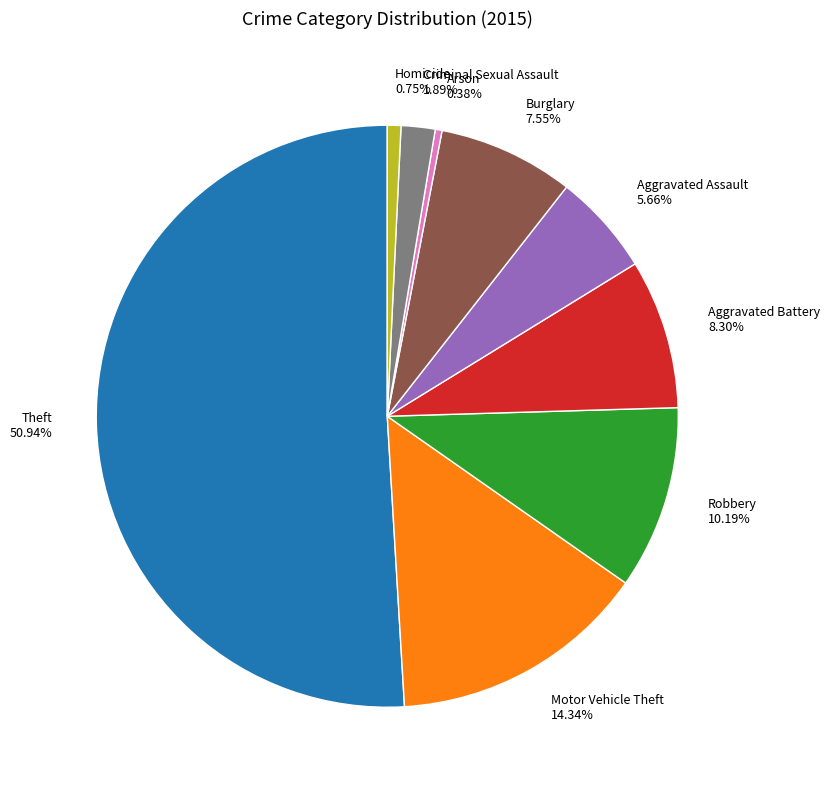

Is there a majority slice in this chart?

Yes